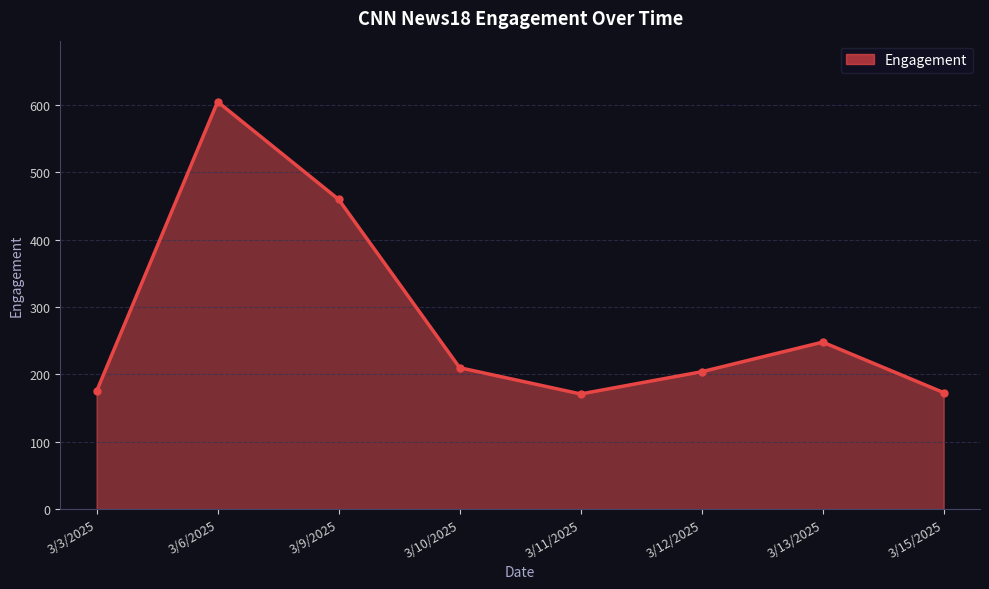

What is the approximate value at 3/12/2025?

204